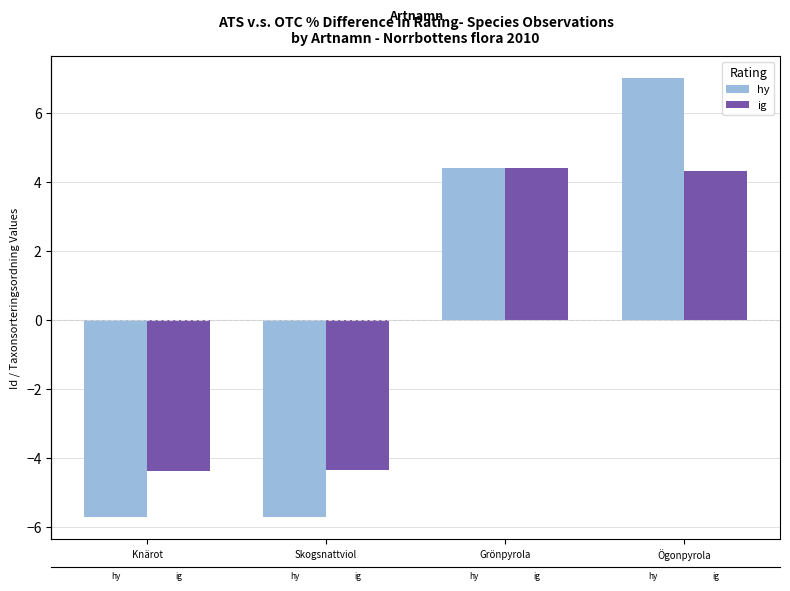

Reading left to right, list all the values displayed in this chart.

hy: Knärot=-5.7	Skogsnattviol=-5.7	Grönpyrola=4.4	Ögonpyrola=7.0
ig: Knärot=-4.4	Skogsnattviol=-4.3	Grönpyrola=4.4	Ögonpyrola=4.3